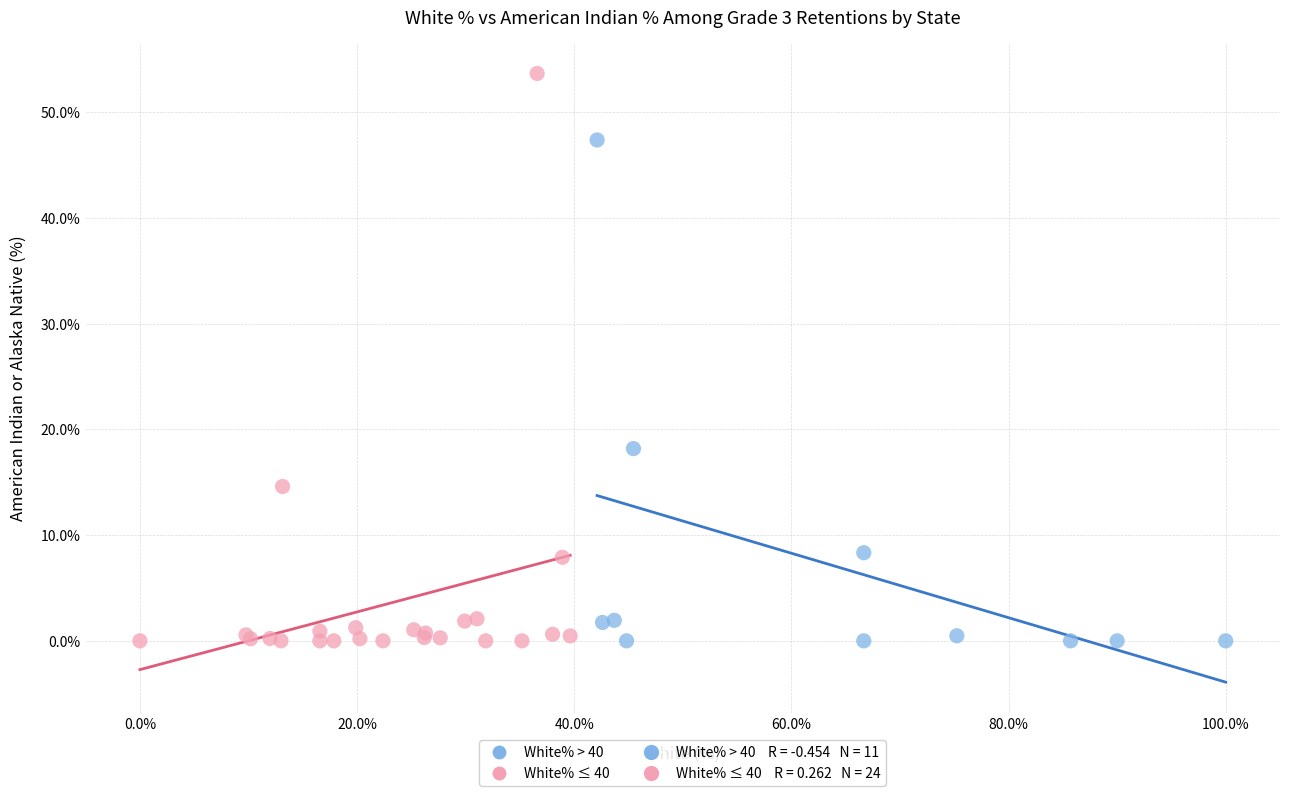

Which series has the largest Y range (max minus min)?

White% ≤ 40